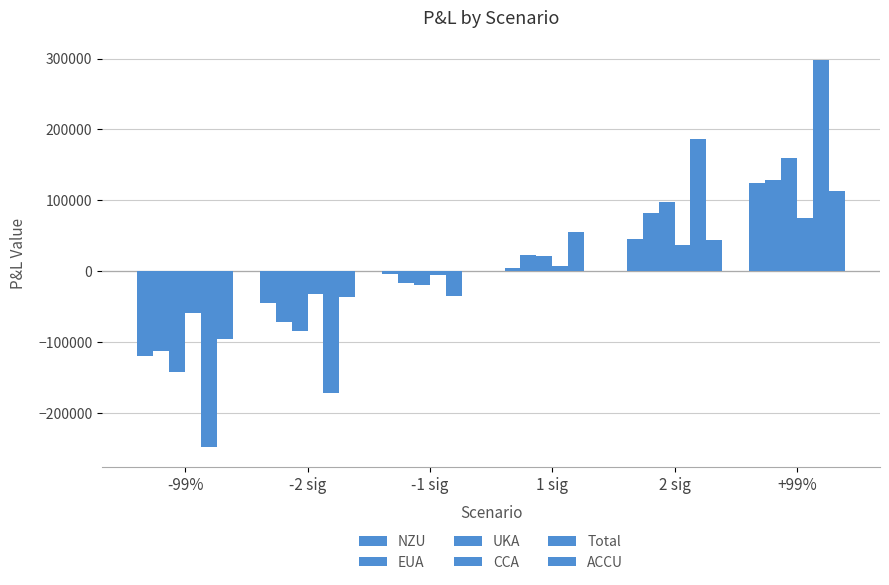

How many data points does each series have?

6